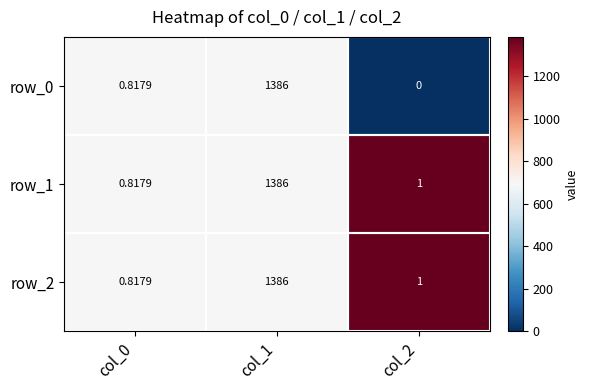

The row_0 series shows 0.0 at col_2. True or false?

True